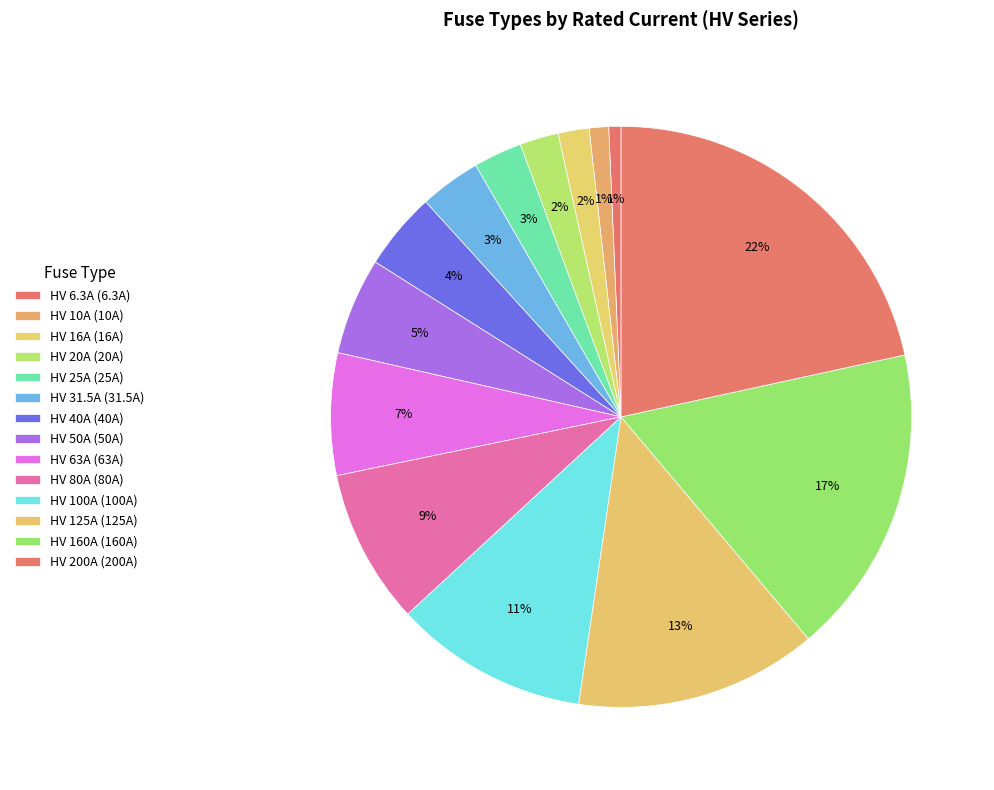

True or false: HV 63A accounts for 7% of the total.

True